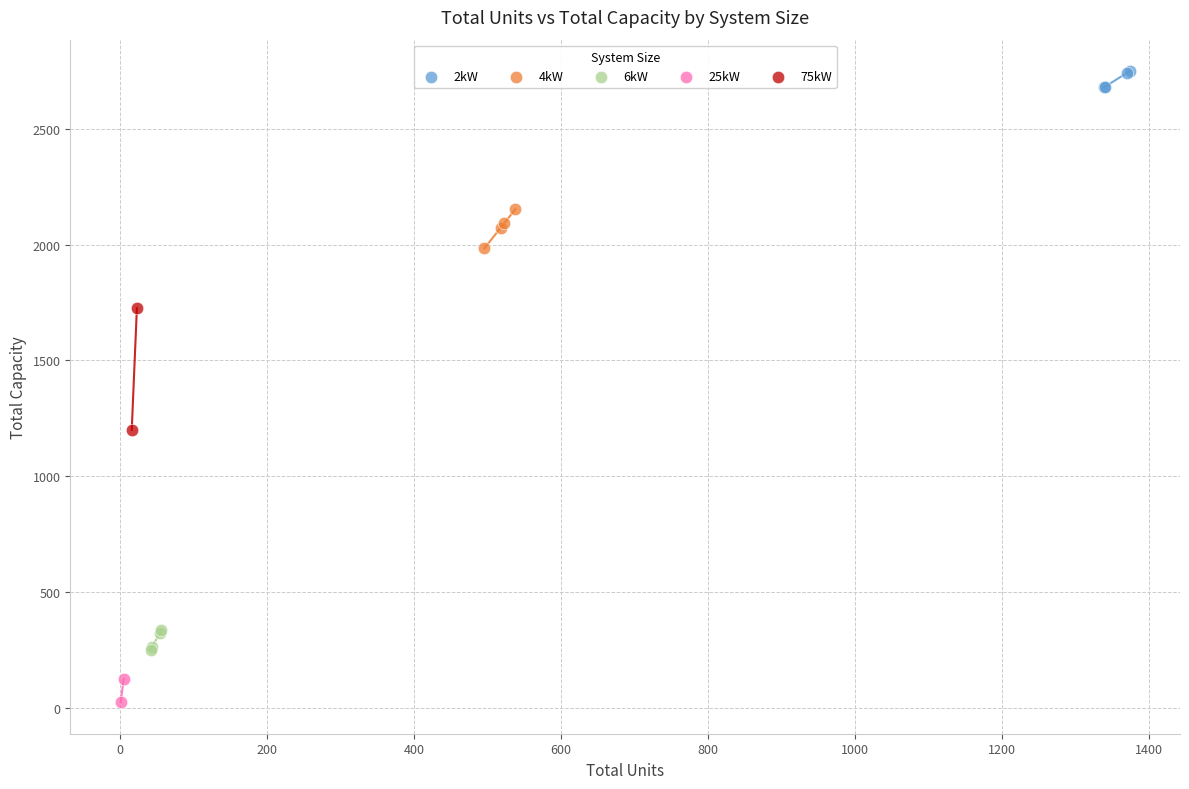

Which series reaches the maximum Y coordinate?

2kW